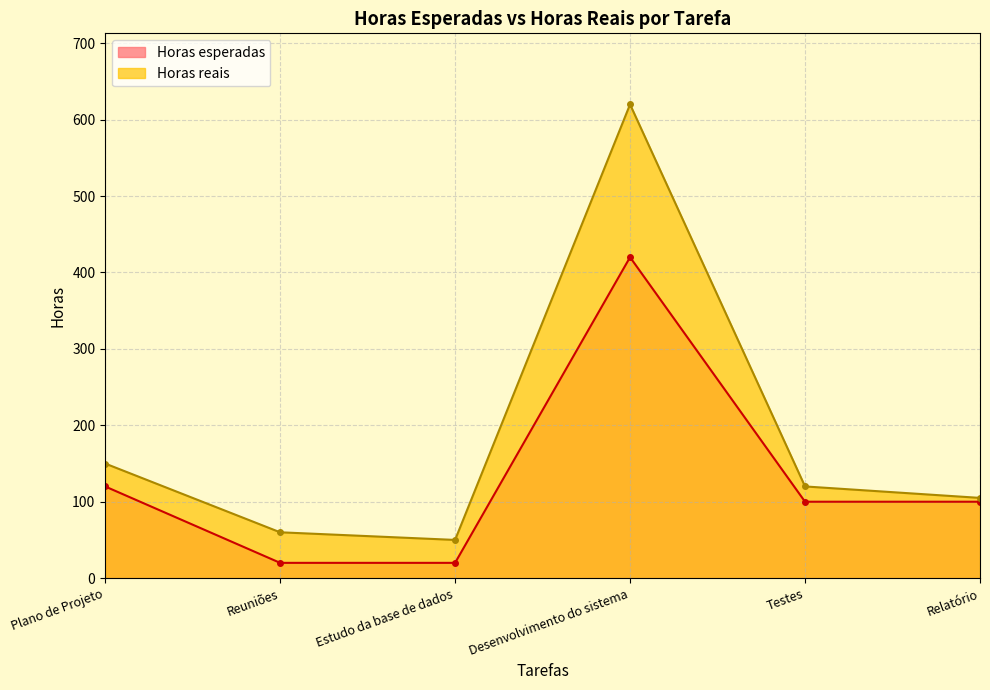

What position from the left is Plano de Projeto?

1